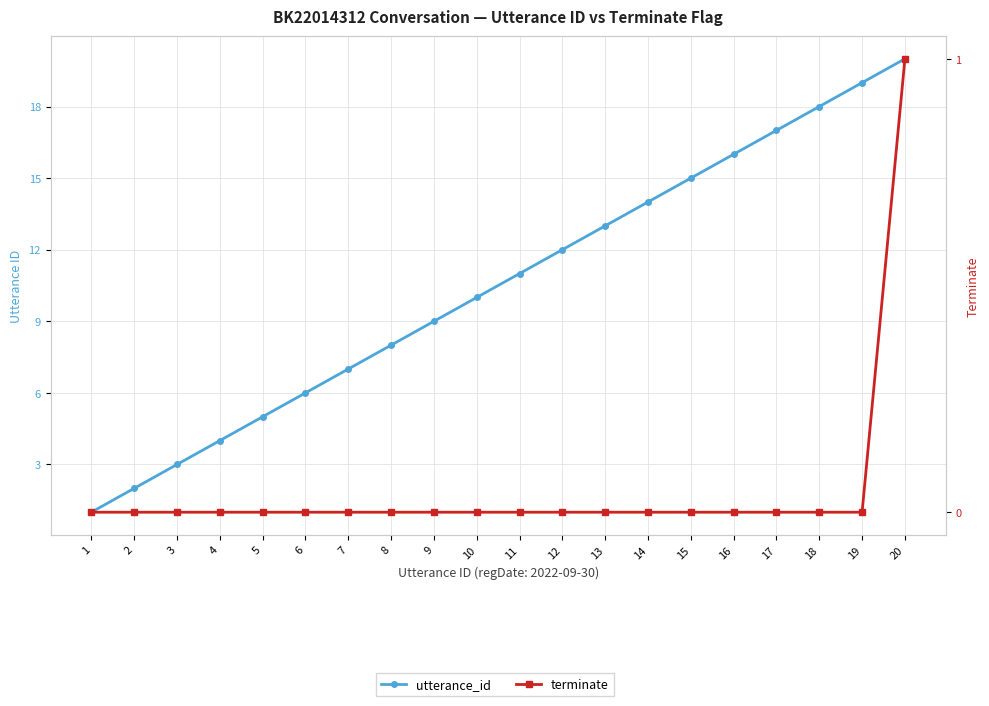

Reading right to left, what are all the values shown in this chart?

utterance_id: 20=20	19=19	18=18	17=17	16=16	15=15	14=14	13=13	12=12	11=11	10=10	9=9	8=8	7=7	6=6	5=5	4=4	3=3	2=2	1=1
terminate: 20=1	19=0	18=0	17=0	16=0	15=0	14=0	13=0	12=0	11=0	10=0	9=0	8=0	7=0	6=0	5=0	4=0	3=0	2=0	1=0